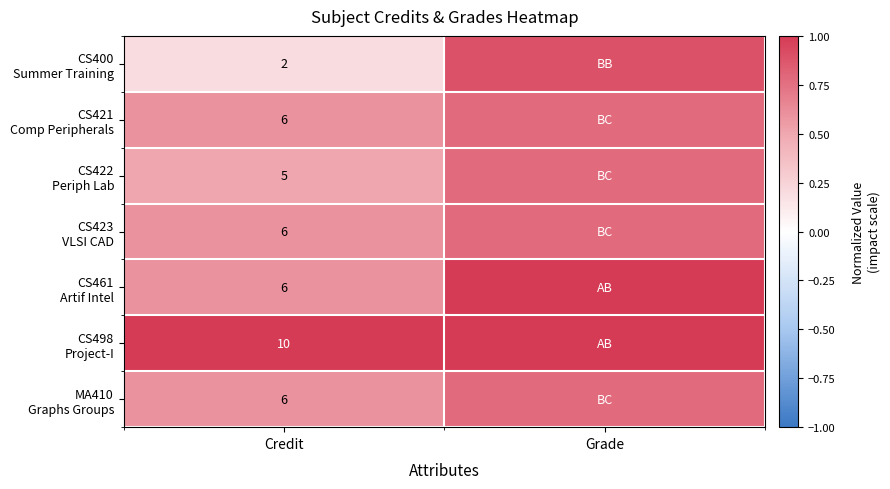

Is it true that CS461 Artif Intel equals 1.0 at Grade?

True